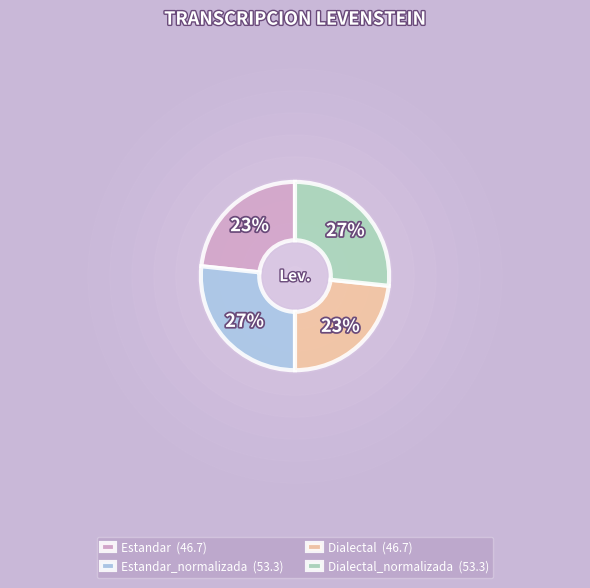

What is the change in value from Estandar to Estandar_normalizada?

+6.6